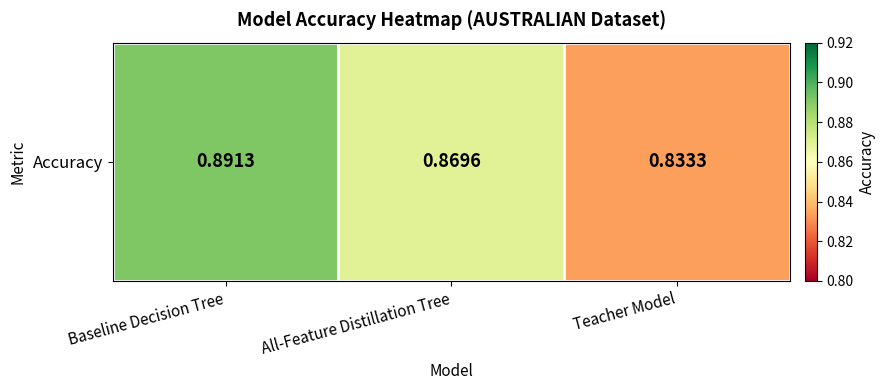

Reading left to right, extract all data points from this chart.

Baseline Decision Tree=0.9	All-Feature Distillation Tree=0.9	Teacher Model=0.8